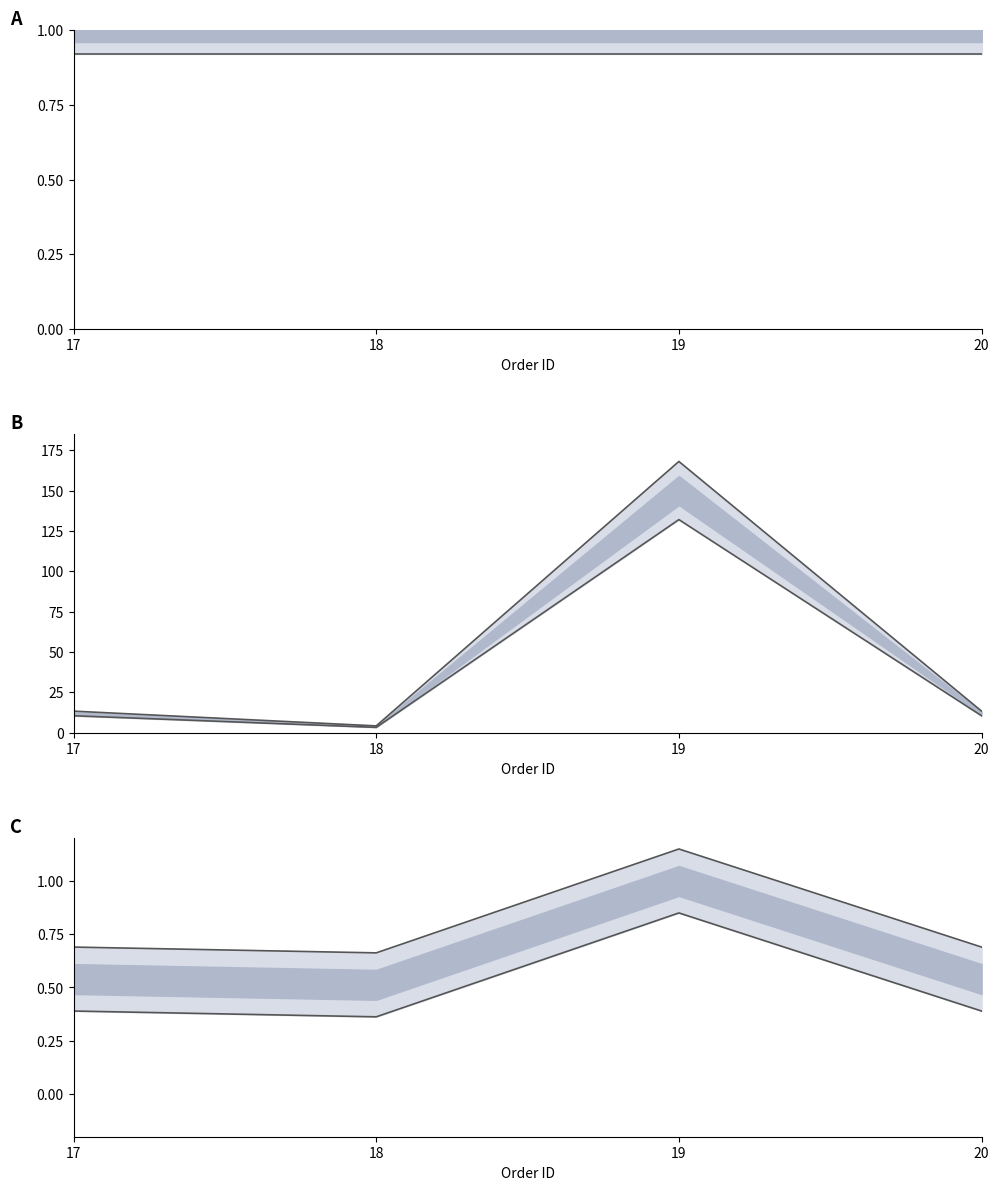

The value of Combined lower at 17 is 0.6. True or false?

False